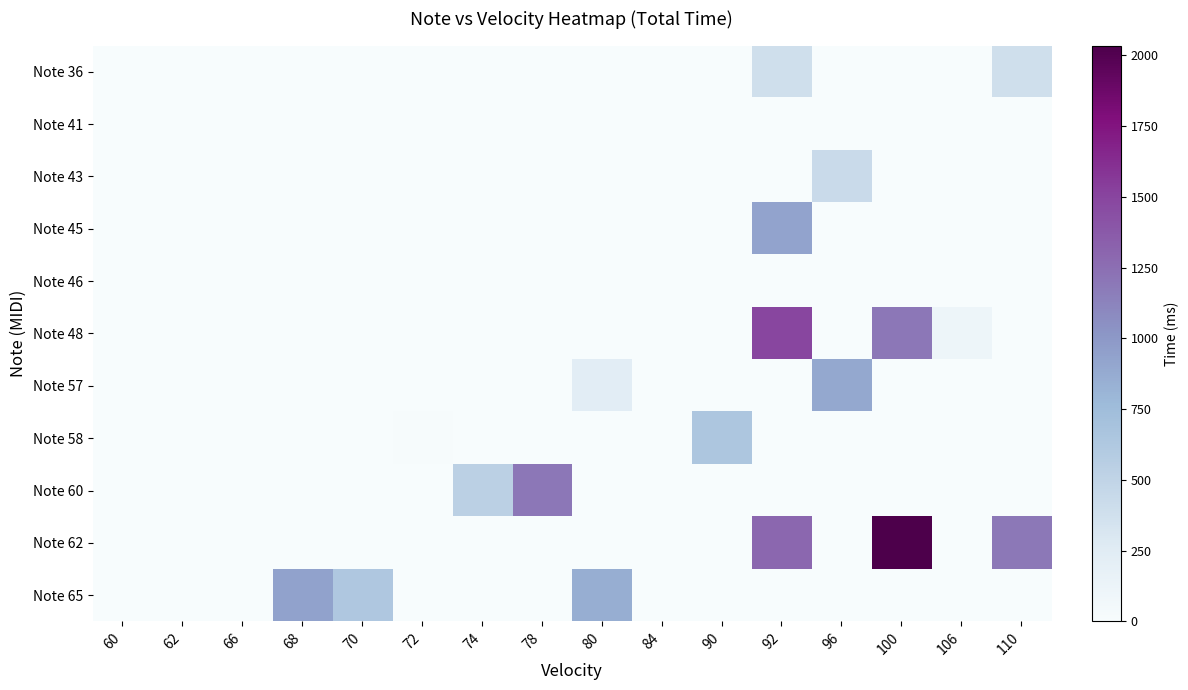

Reading left to right, what are all the values shown in this chart?

Note 36: 60=0	62=0	66=0	68=0	70=0	72=0	74=0	78=0	80=0	84=0	90=0	92=382	96=0	100=0	106=0	110=382
Note 41: 60=0	62=0	66=0	68=0	70=0	72=0	74=0	78=0	80=0	84=0	90=0	92=0	96=0	100=0	106=0	110=0
Note 43: 60=0	62=0	66=0	68=0	70=0	72=0	74=0	78=0	80=0	84=0	90=0	92=0	96=431	100=0	106=0	110=0
Note 45: 60=0	62=0	66=0	68=0	70=0	72=0	74=0	78=0	80=0	84=0	90=0	92=925	96=0	100=0	106=0	110=0
Note 46: 60=0	62=0	66=0	68=0	70=0	72=0	74=0	78=0	80=0	84=0	90=0	92=0	96=0	100=0	106=0	110=0
Note 48: 60=0	62=0	66=0	68=0	70=0	72=0	74=0	78=0	80=0	84=0	90=0	92=1491	96=0	100=1200	106=107	110=0
Note 57: 60=0	62=0	66=0	68=0	70=0	72=0	74=0	78=0	80=230	84=0	90=0	92=0	96=893	100=0	106=0	110=0
Note 58: 60=0	62=0	66=0	68=0	70=0	72=11	74=0	78=0	80=0	84=0	90=647	92=0	96=0	100=0	106=0	110=0
Note 60: 60=0	62=0	66=0	68=0	70=0	72=0	74=533	78=1200	80=0	84=0	90=0	92=0	96=0	100=0	106=0	110=0
Note 62: 60=0	62=0	66=0	68=0	70=0	72=0	74=0	78=0	80=0	84=0	90=0	92=1292	96=0	100=2035	106=0	110=1191
Note 65: 60=0	62=0	66=0	68=935	70=634	72=0	74=0	78=0	80=856	84=0	90=0	92=0	96=0	100=0	106=0	110=0